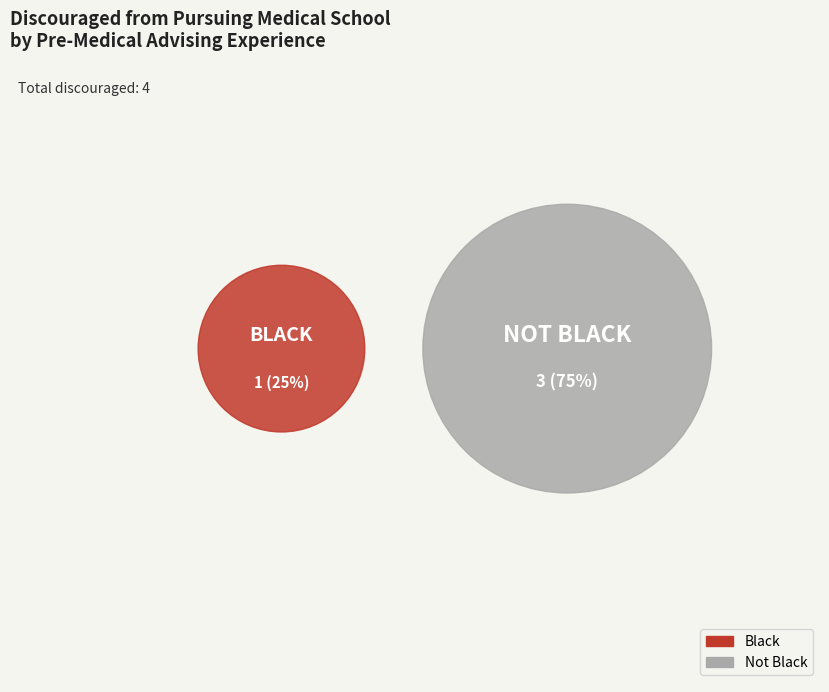

Do Not Black and Black together represent more than half of the pie?

Yes